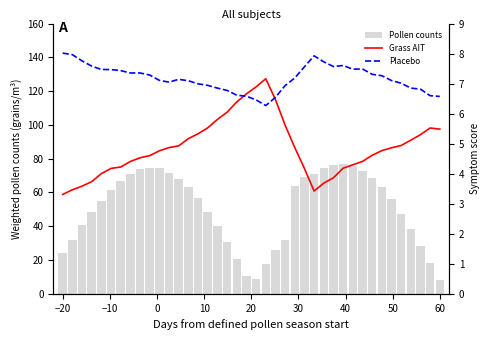

What is the highest value of the Pollen counts series?

76.8